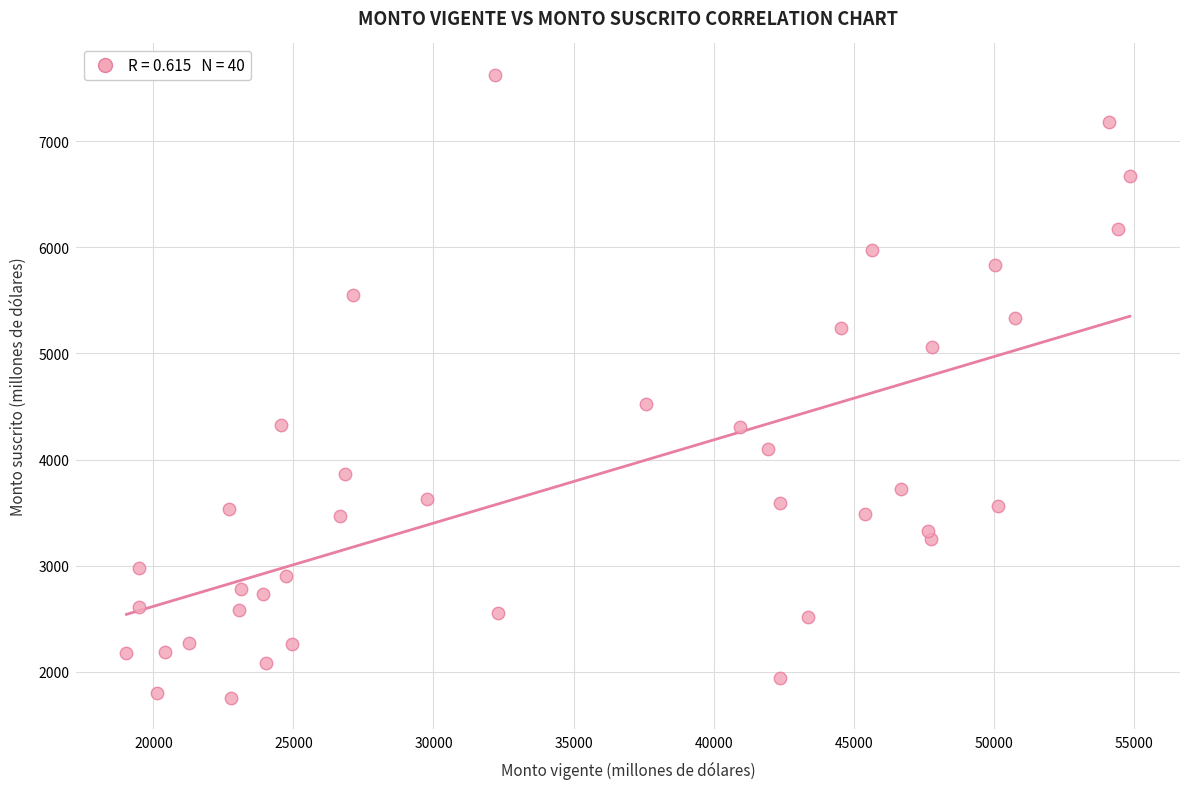

What Y value in the scatter plot is closest to 4691?

4523